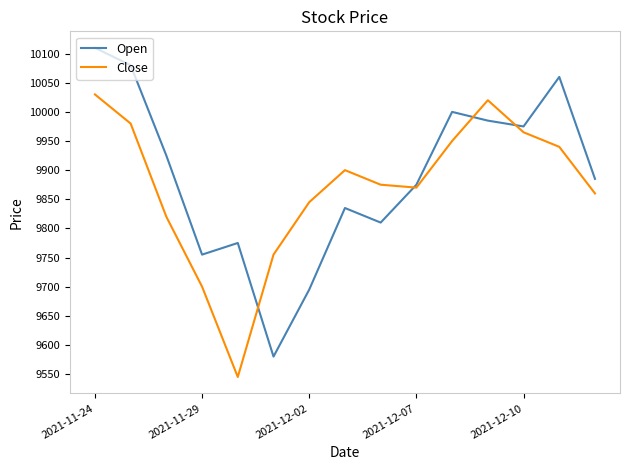

What is the highest value of the Open series?

10110